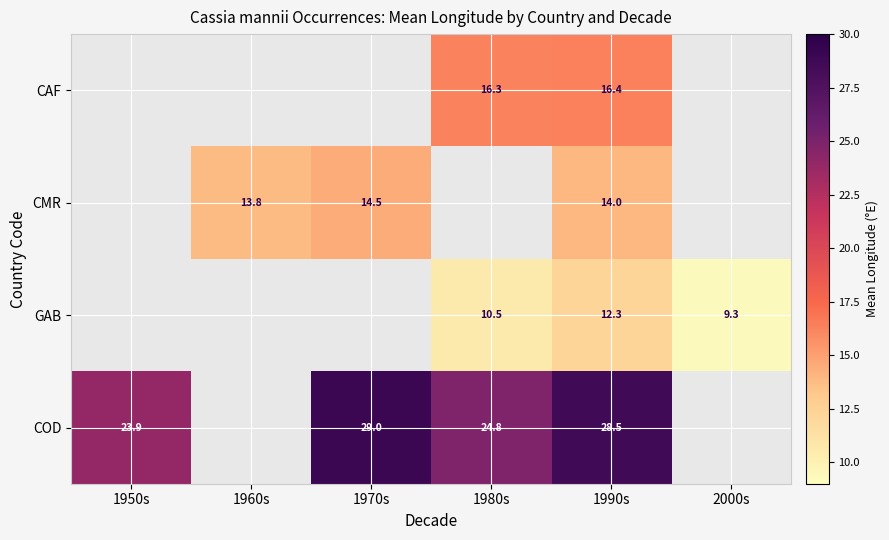

Between 1980s and 1990s, which series saw the biggest shift?

COD